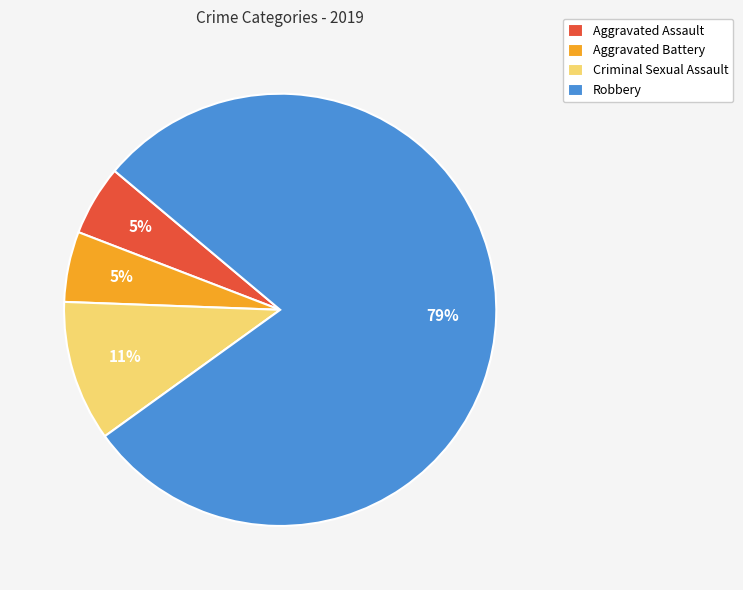

To the nearest percent, what is the average slice percentage?

25%